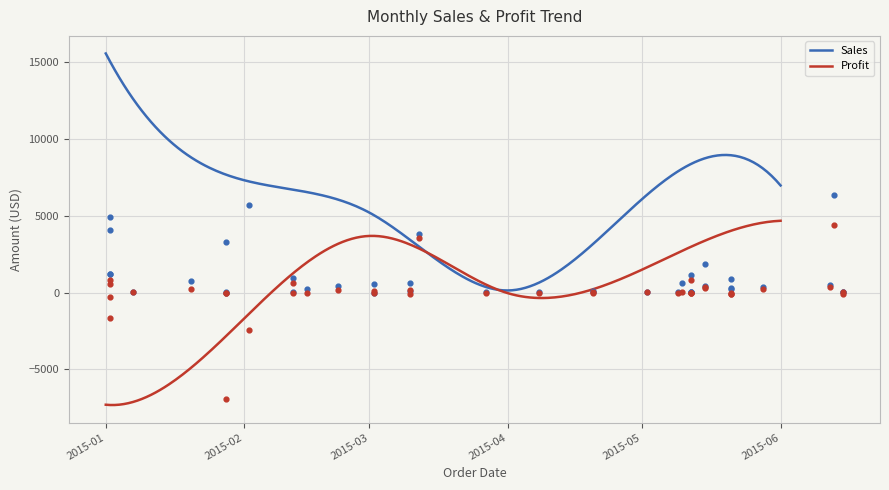

Which series reaches the maximum Y coordinate?

Sales